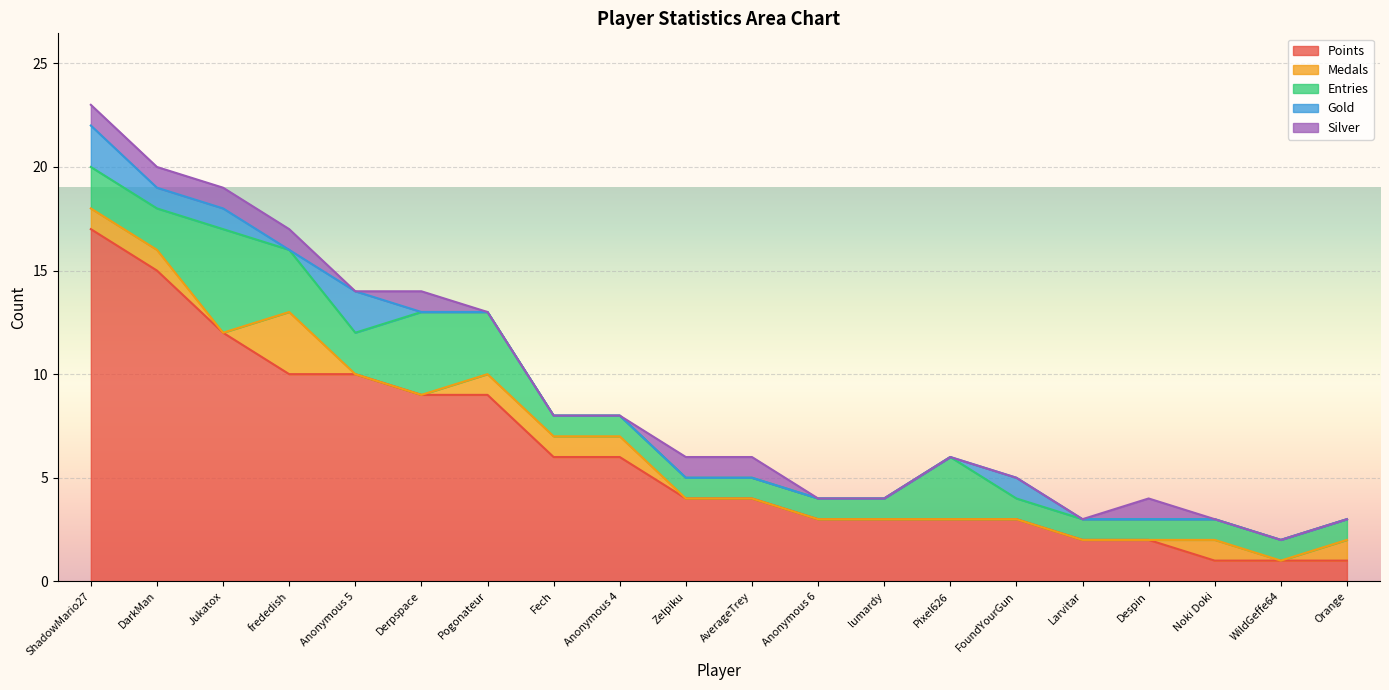

What is the total value across all series at lumardy?

4